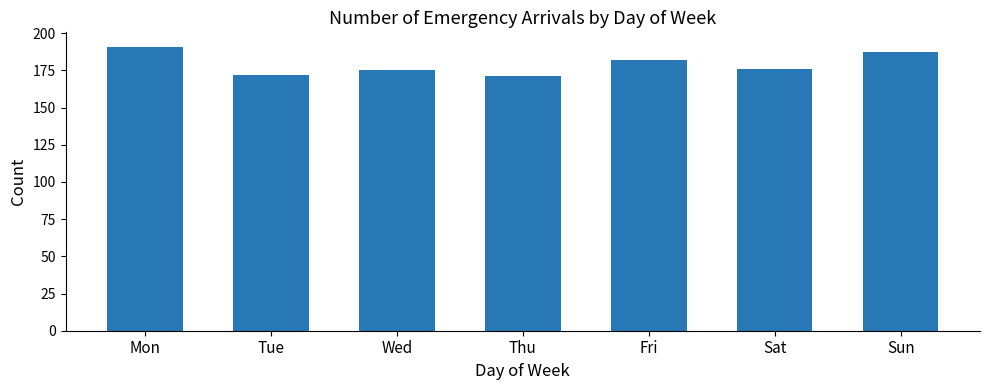

Which category has the highest value across all series?

Mon